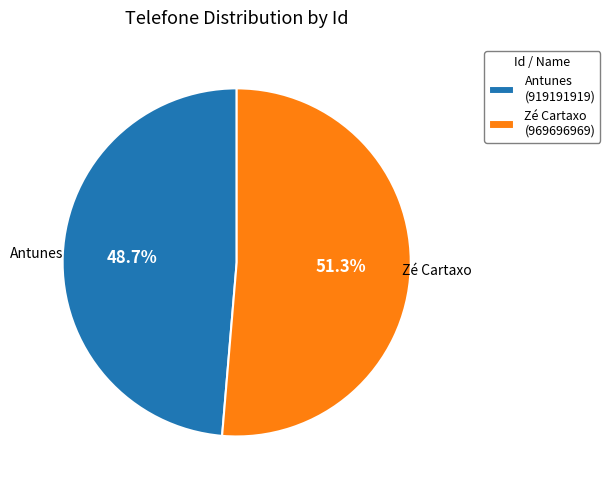

Rank the categories by value from lowest to highest.

Antunes (919191919), Zé Cartaxo (969696969)